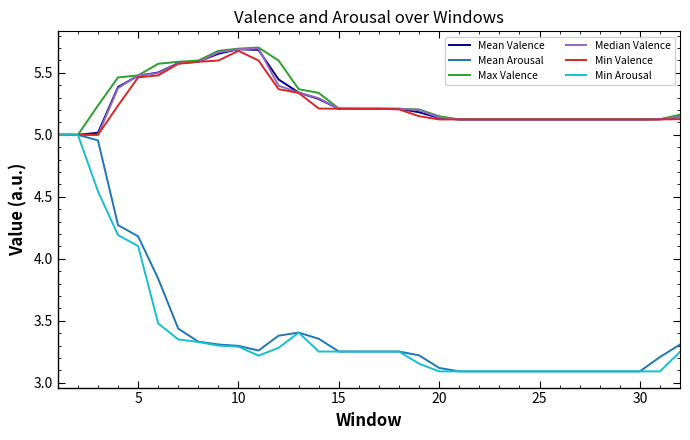

What is the minimum value for Mean Arousal?

3.1